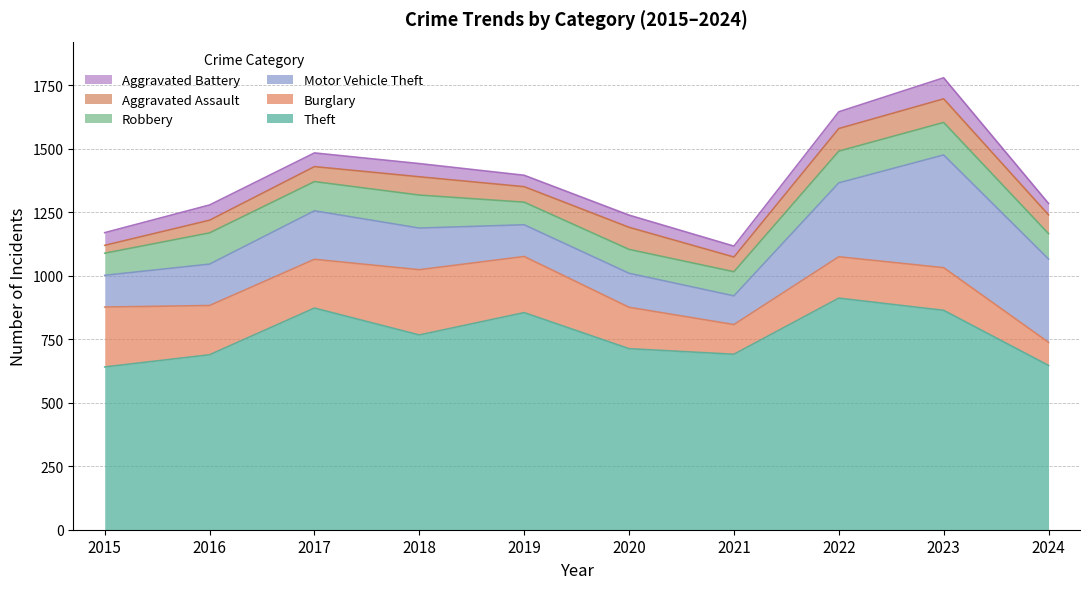

At which category is the sum across all series the highest?

2023